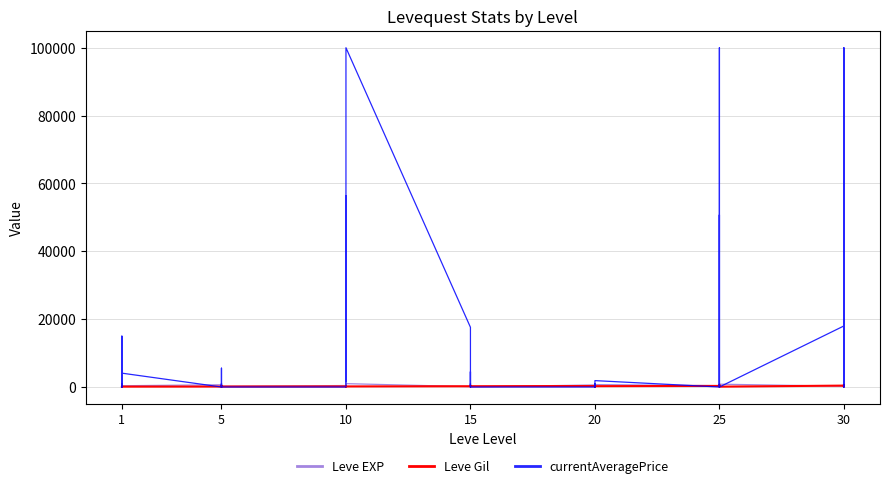

What is the lowest value of the Leve EXP series?

40